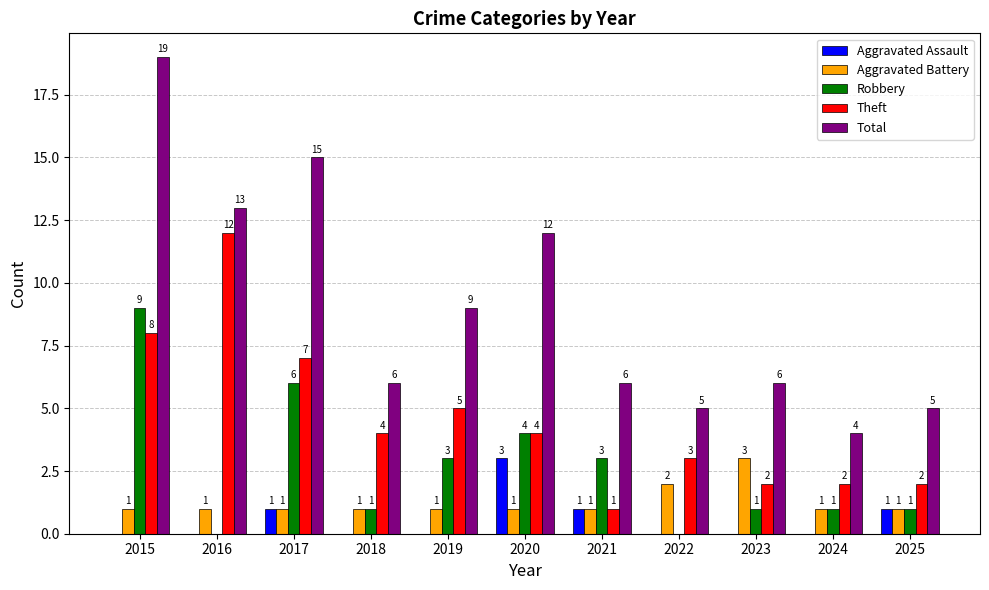

Which category has the highest value in the Total series?

2015